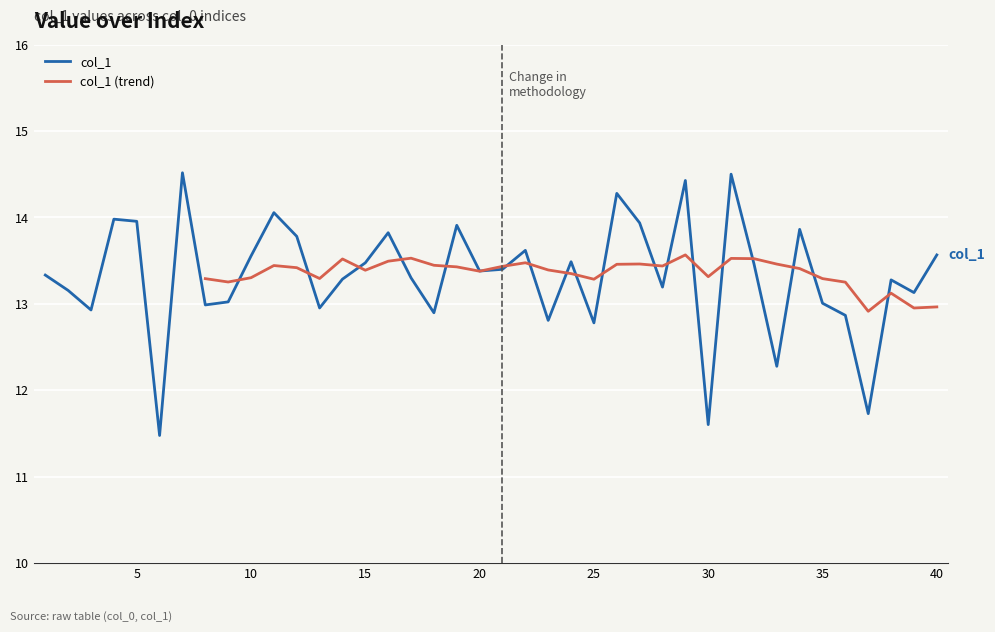

What is the greatest value displayed?

14.5